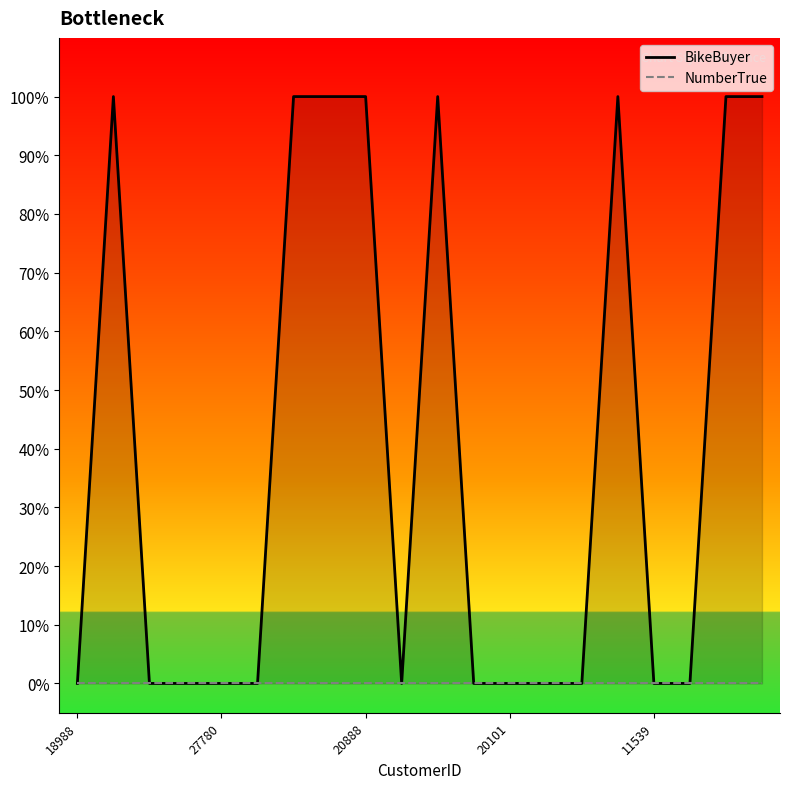

How many values are above zero?

8